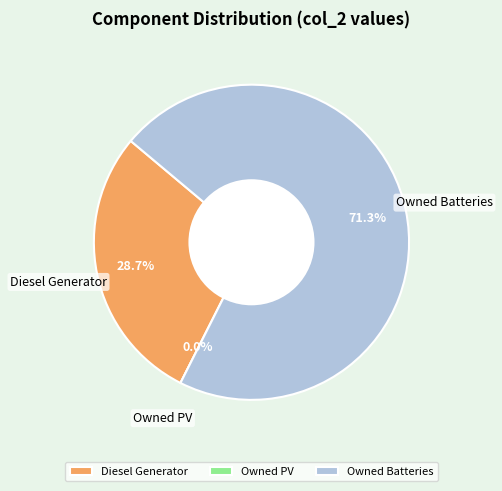

True or false: Owned Batteries accounts for 65% of the total.

False